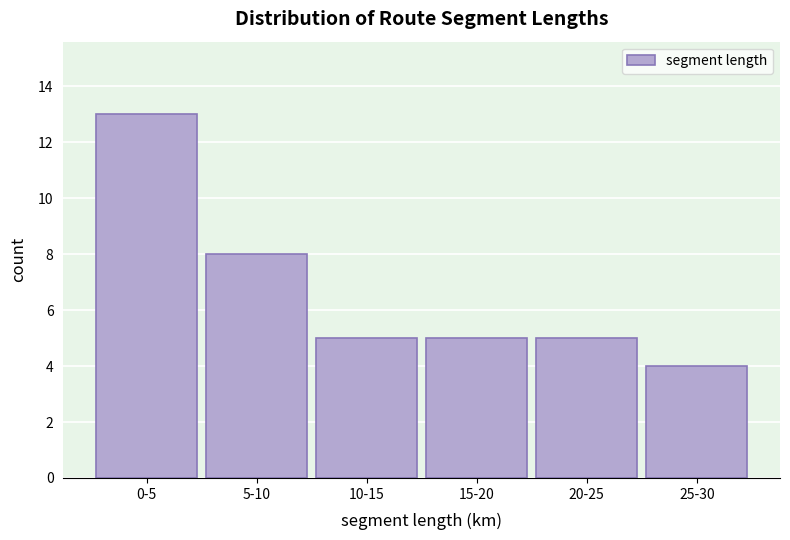

Reading right to left, what are all the values shown in this chart?

25-30=4	20-25=5	15-20=5	10-15=5	5-10=8	0-5=13